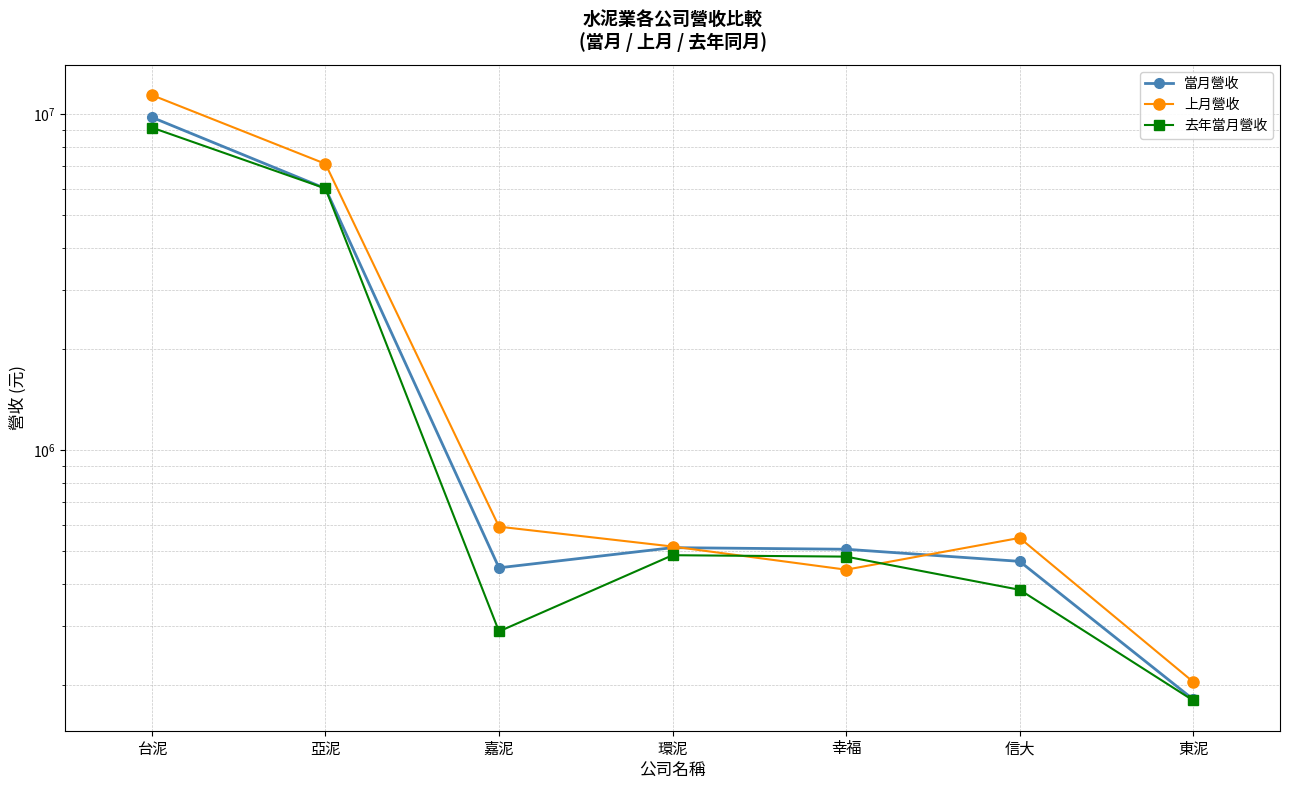

What is the value of the 去年當月營收 point at the 7th from the left?

179660